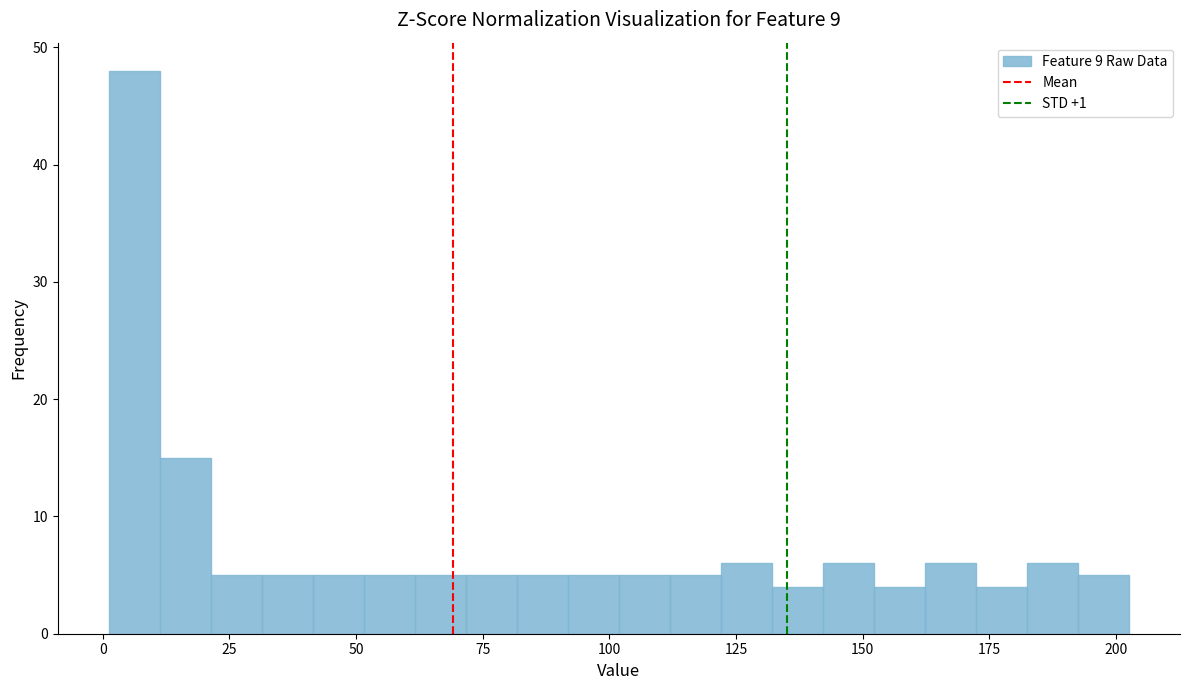

Read against the x-axis, roughly where is the centre of the tallest bar?

5